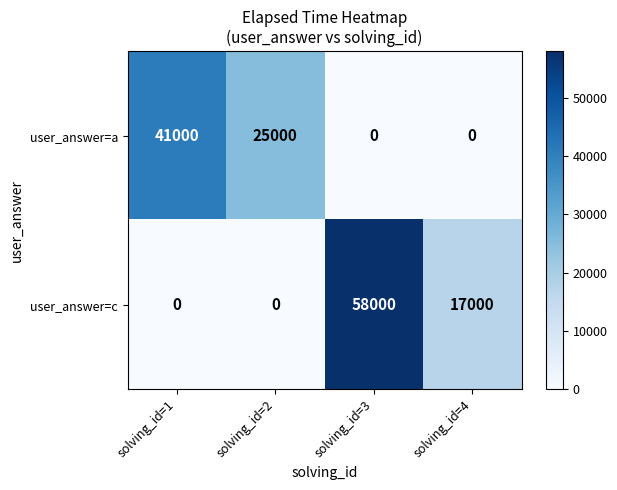

Rank the series by their average value, from highest to lowest.

user_answer=c, user_answer=a